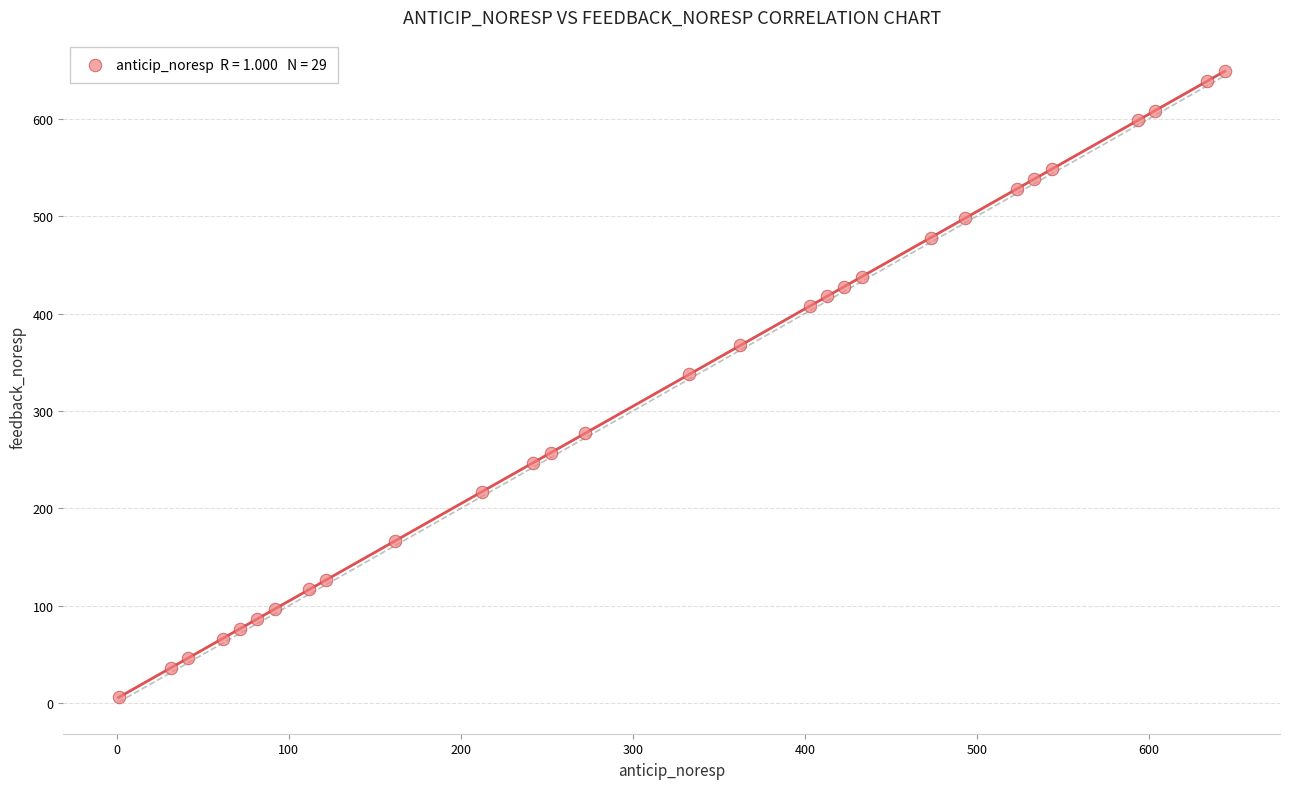

What Y value in the scatter plot is closest to 327?

337.6